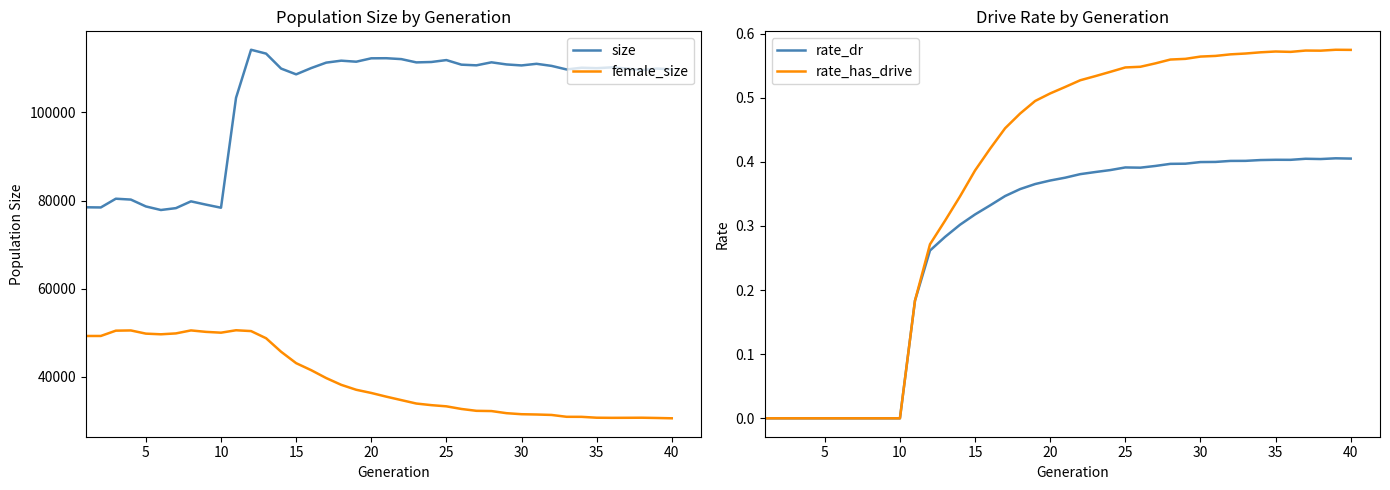

True or false: female_size and size cross at least once.

False